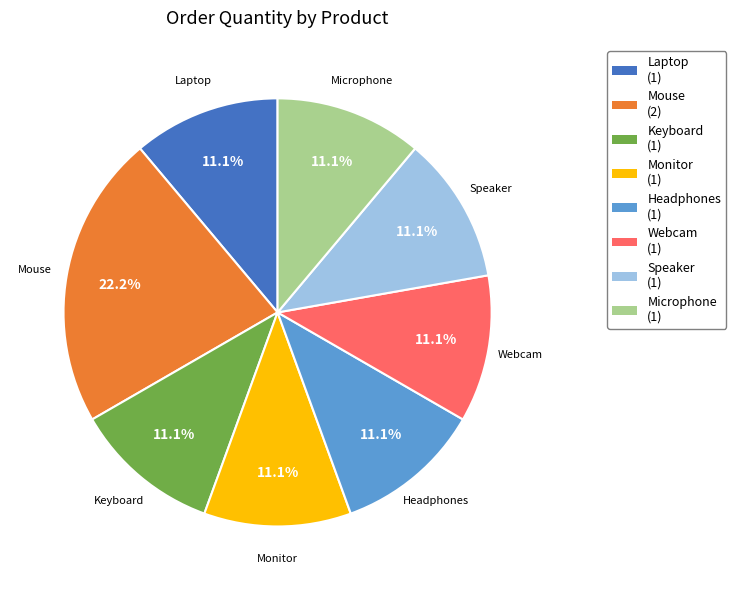

Does any single category account for the majority?

No